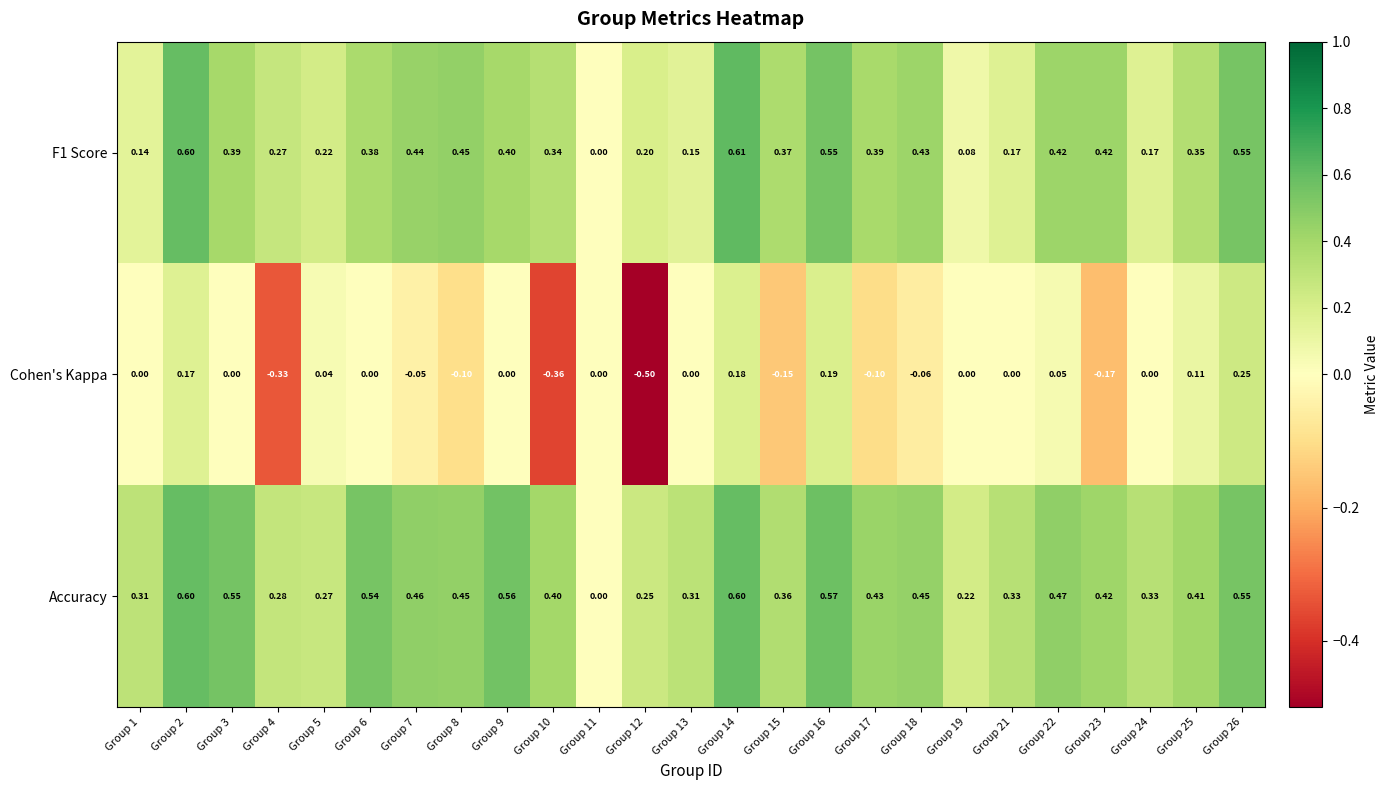

Which series has the largest range (max minus min)?

Cohen's Kappa